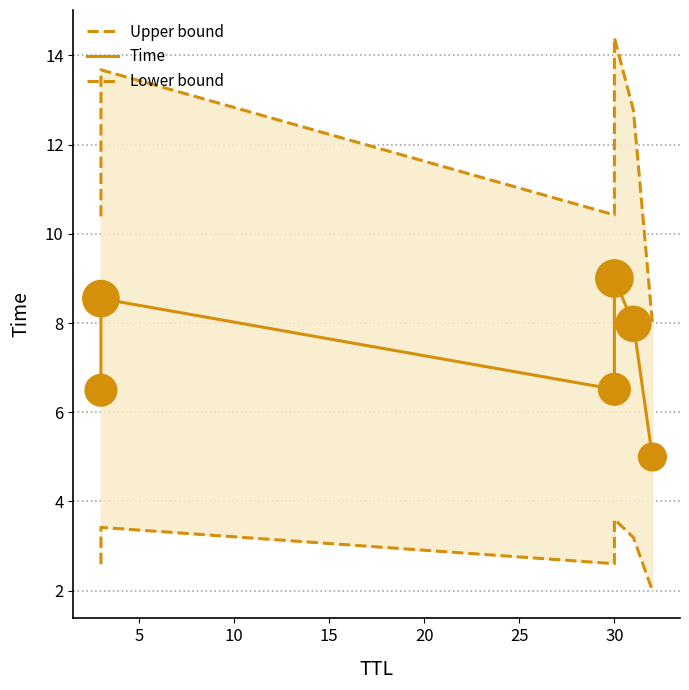

Which series reaches the minimum Y coordinate?

Lower bound